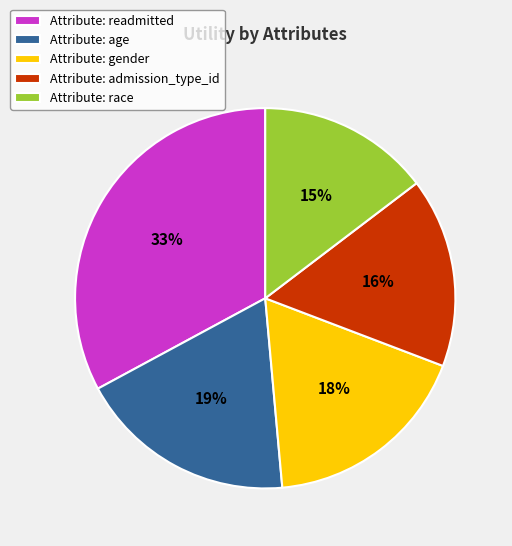

Do Attribute: age and Attribute: race together represent more than half of the pie?

No